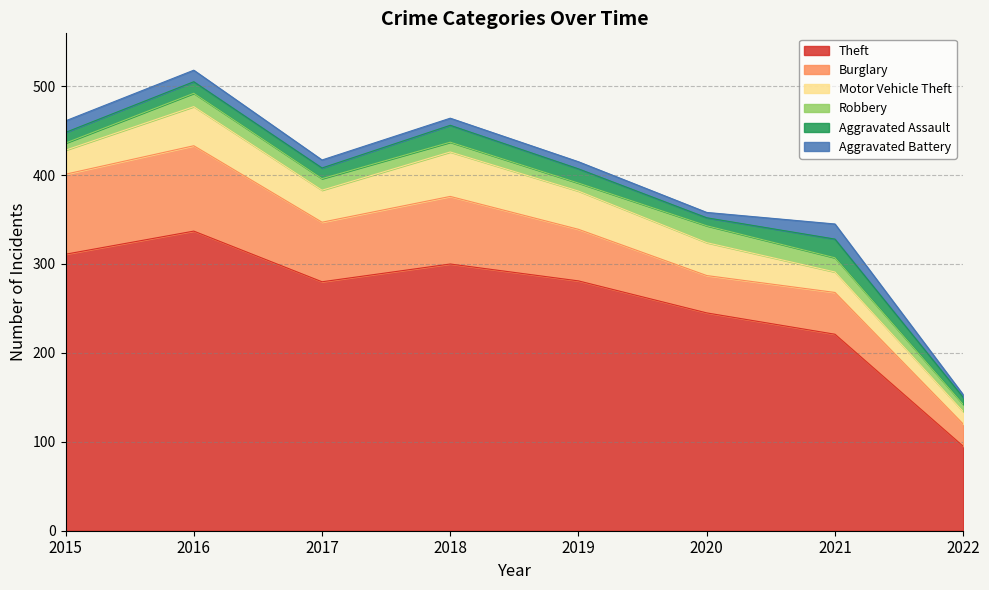

What is the difference between the maximum and minimum values in the Burglary series?

71